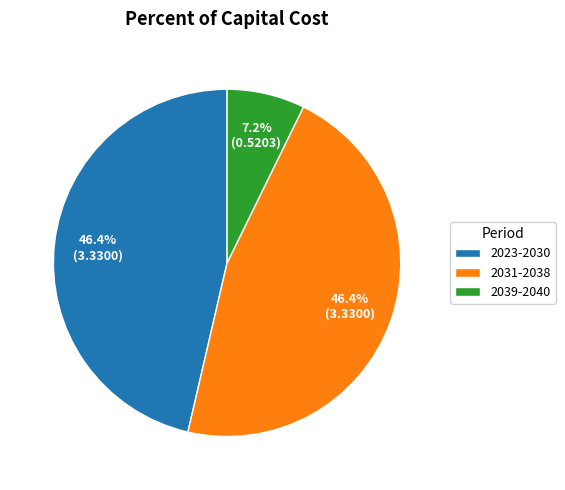

Which slice is the smallest?

2039-2040